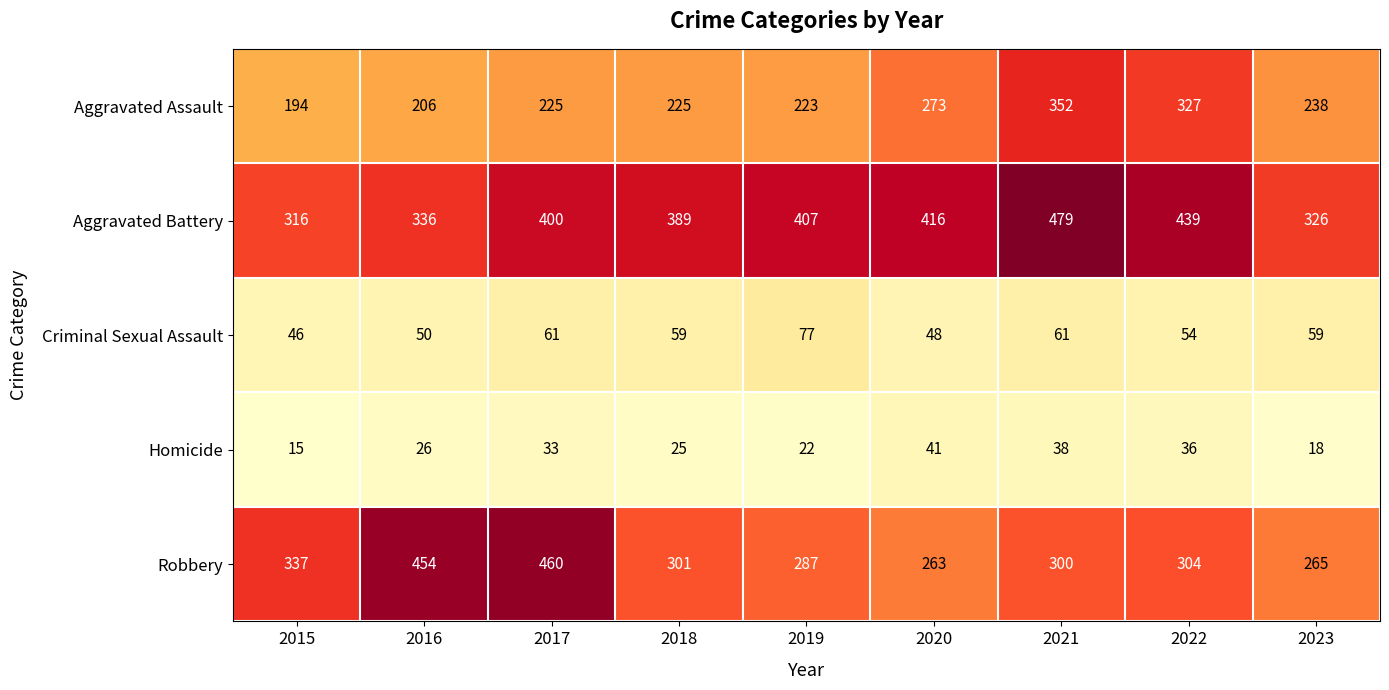

What is the difference between the second highest and second lowest values in the Aggravated Battery series?

113